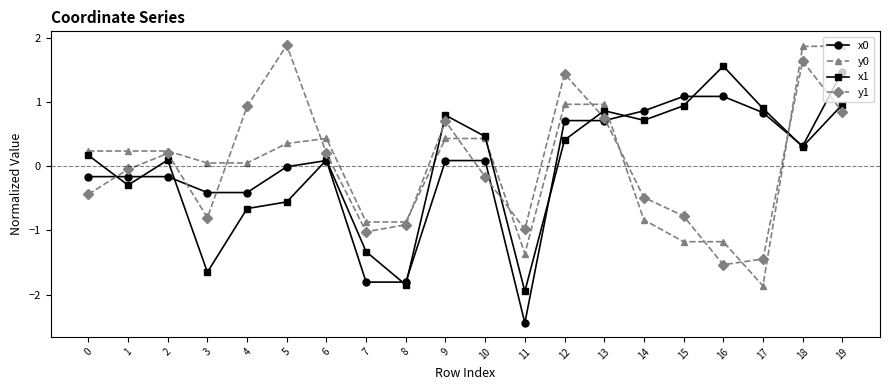

What is the greatest value displayed?

1.9